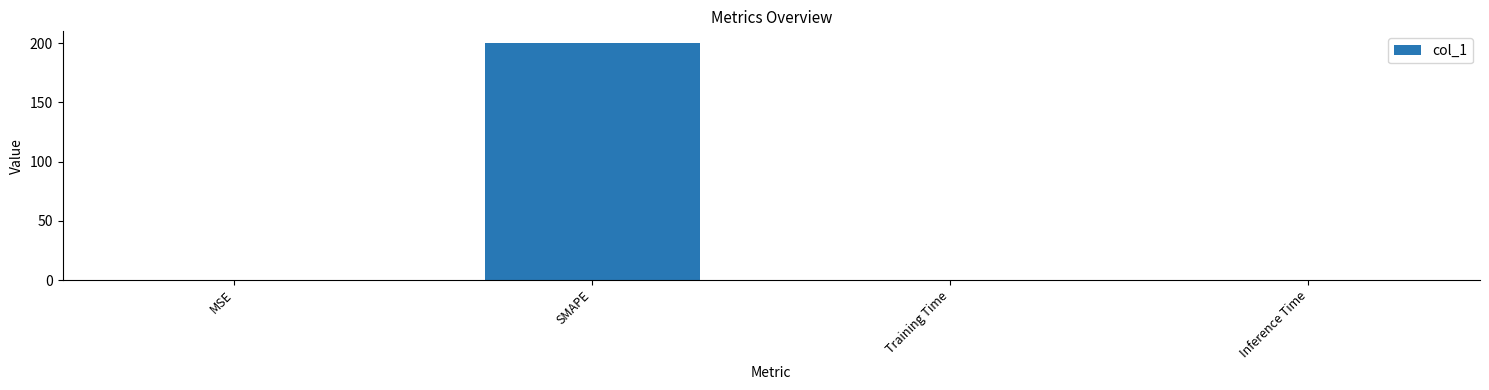

What is the average value?

50.0